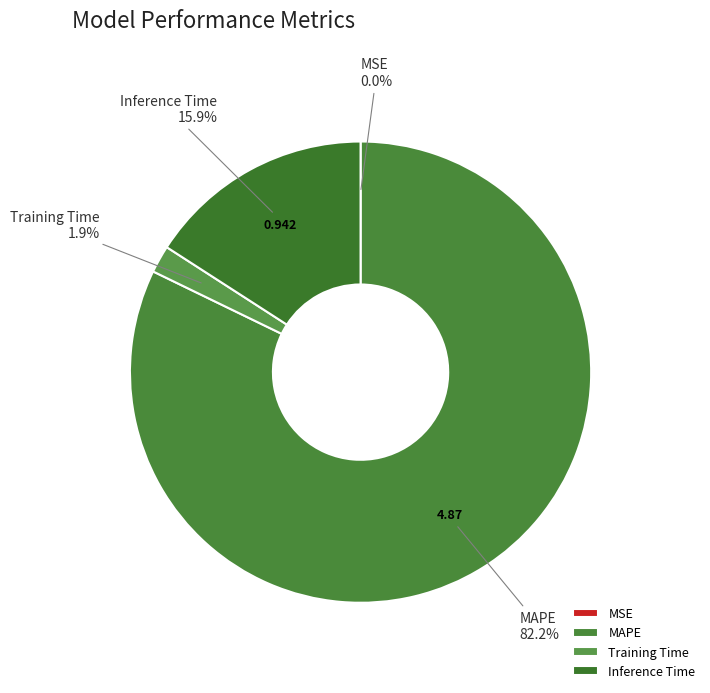

The MAPE slice represents 82% of the pie. True or false?

True